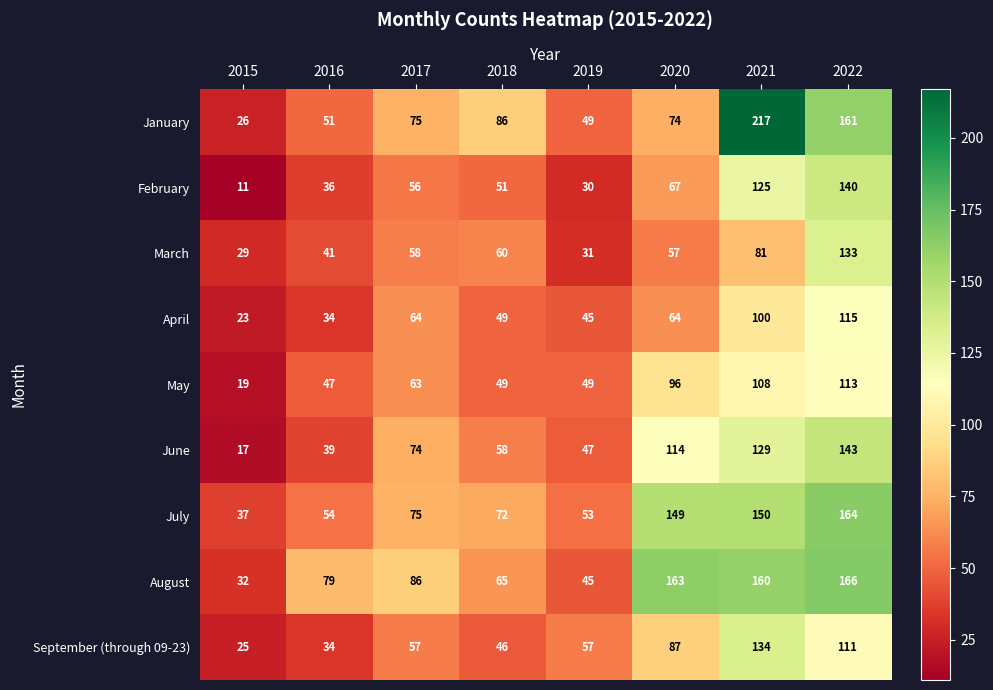

Rank the series by their maximum value, from highest to lowest.

January, August, July, June, February, September (through 09-23), March, April, May